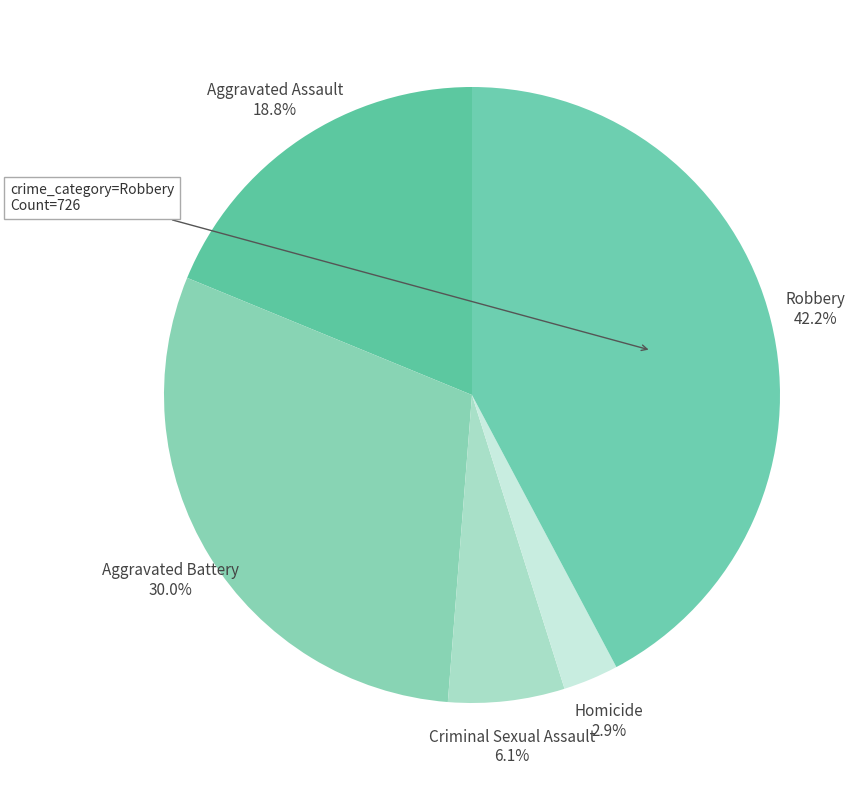

The Aggravated Battery slice represents 30% of the pie. True or false?

True